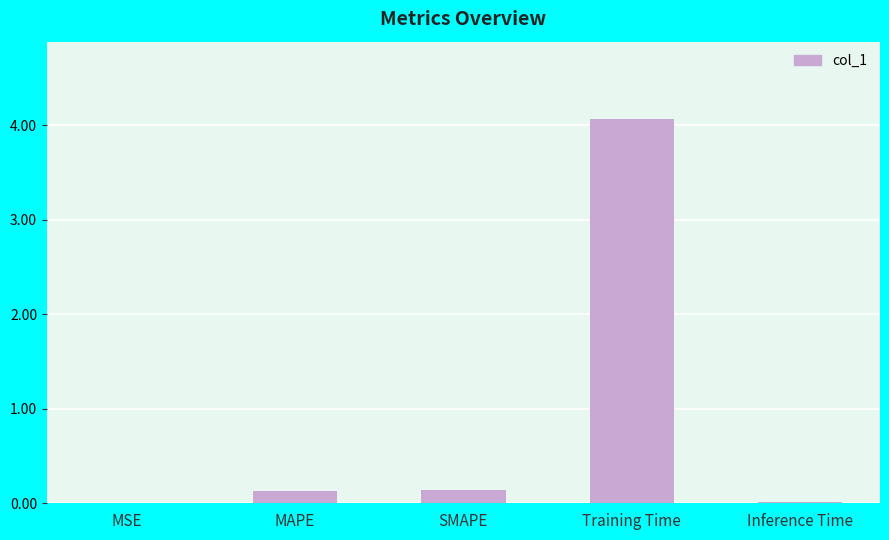

At which category does the chart reach its peak across all series?

Training Time